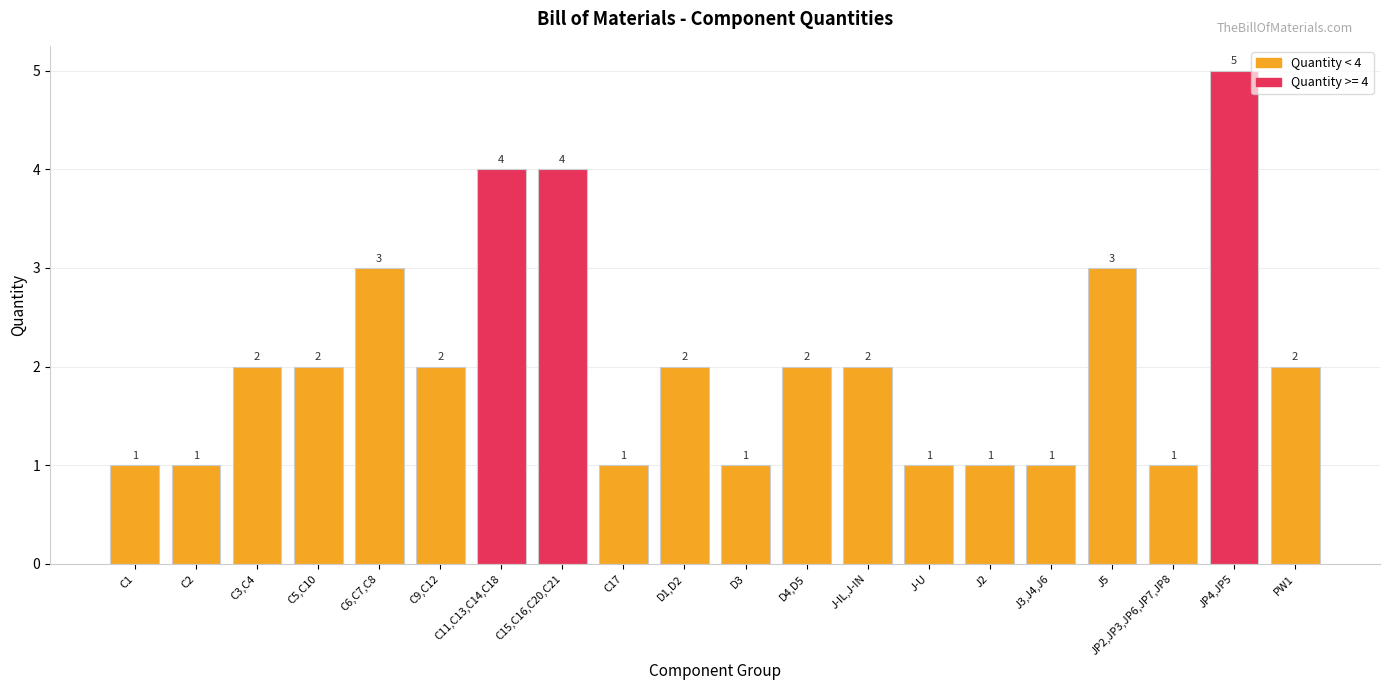

The chart shows a value of 6 at C11,C13,C14,C18. True or false?

False